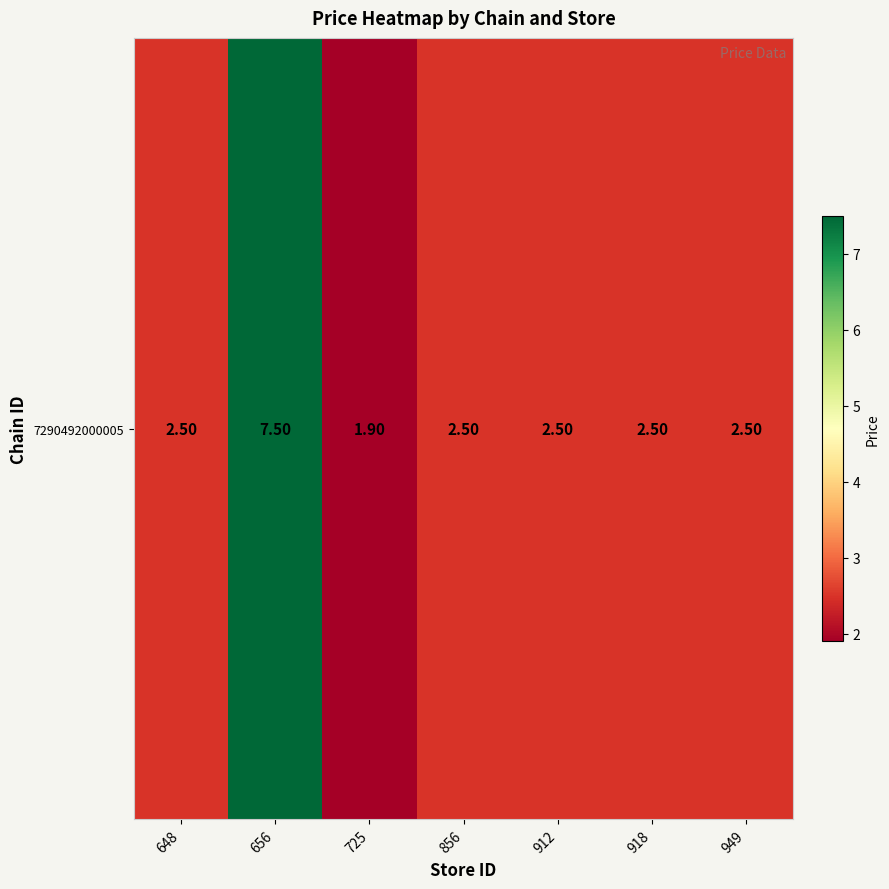

Count the number of data series in this chart.

1